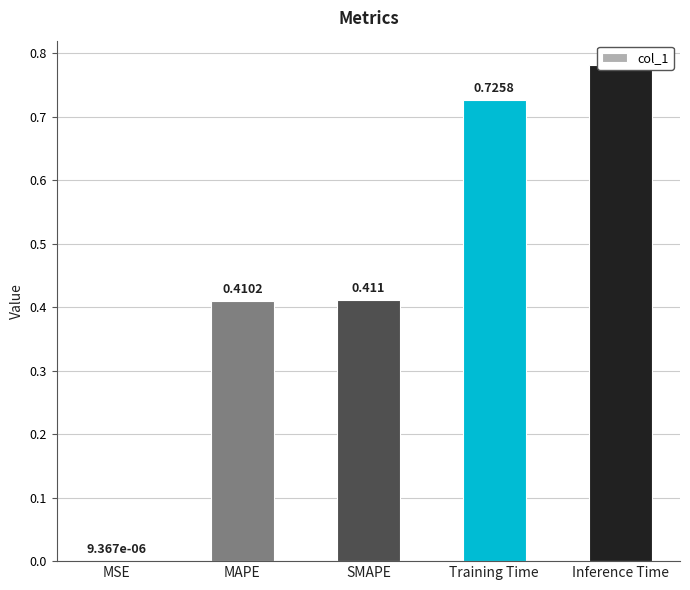

Does the chart contain stacked bars?

No